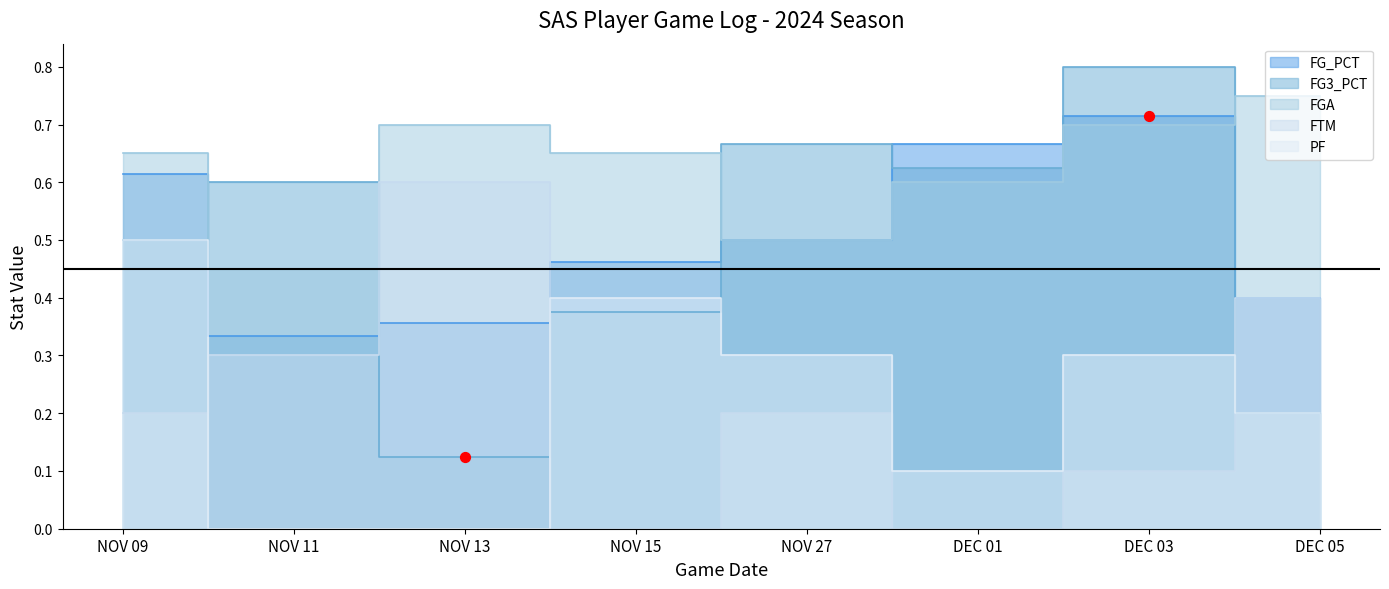

At how many categories does at least one series exceed 0?

8